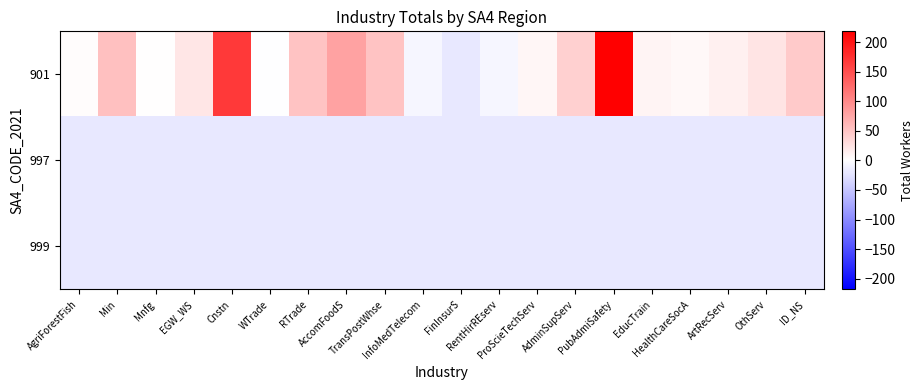

Between RTrade and HealthCareSocA, which is larger?

RTrade